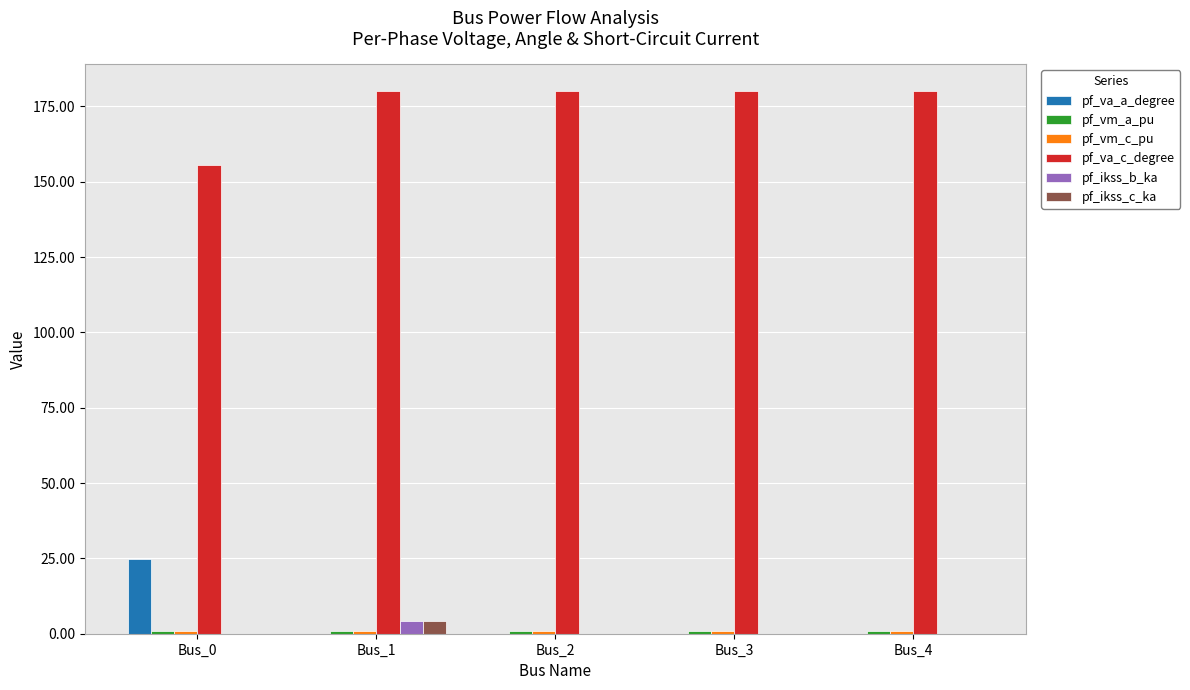

What is the greatest value displayed?

180.0